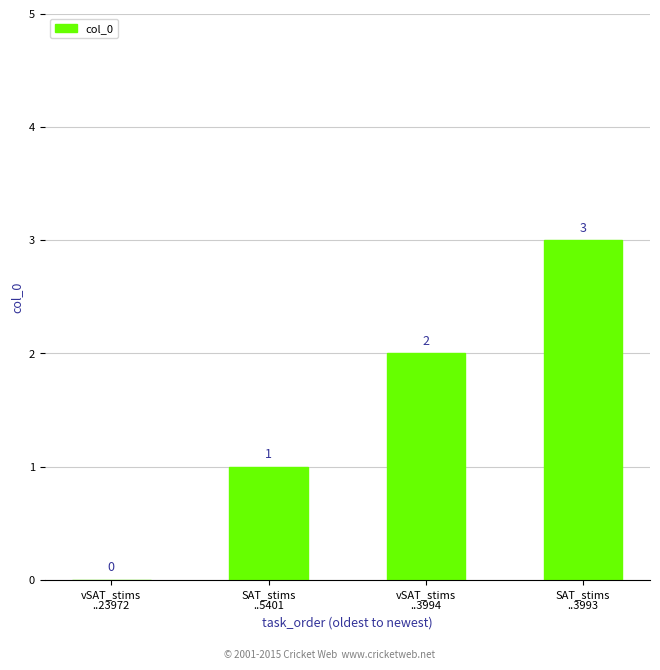

The value at SAT_stims
..3993 is 2. True or false?

False